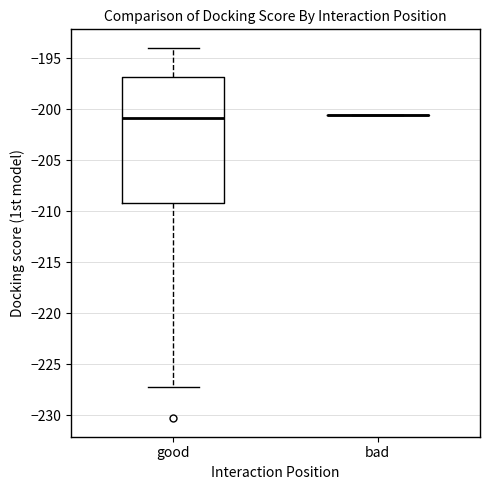

Comparing the boxes themselves (not the whiskers), which one is the tallest?

good